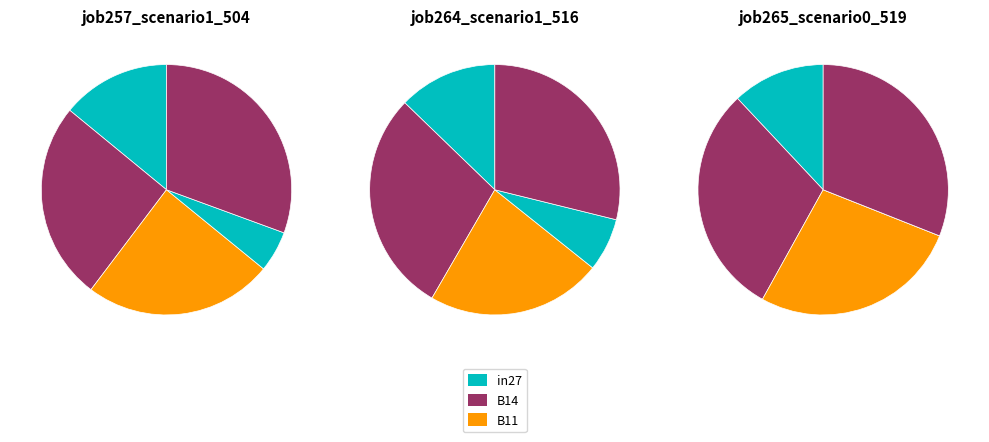

Rank the series by their maximum value, from highest to lowest.

job257_scenario1_504, job264_scenario1_516, job265_scenario0_519